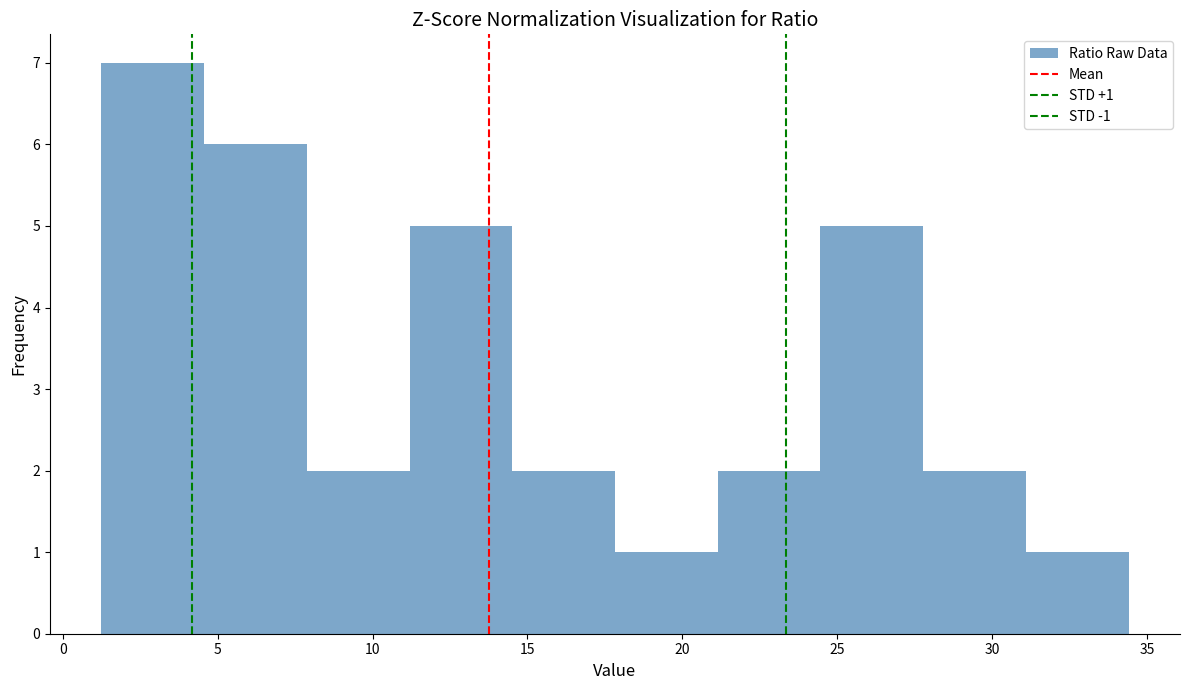

Over which range of the x-axis is the bar tallest?

1.5 to 4.5